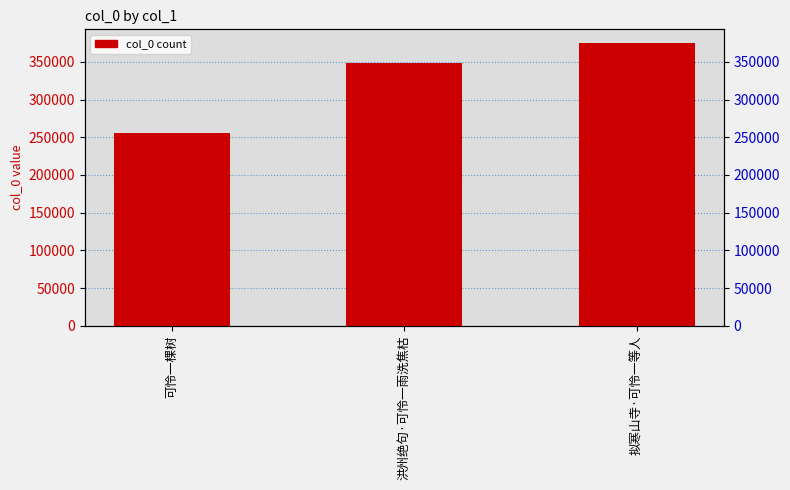

The value at 洪州绝句·可怜一雨洗焦枯 is 348097. True or false?

True